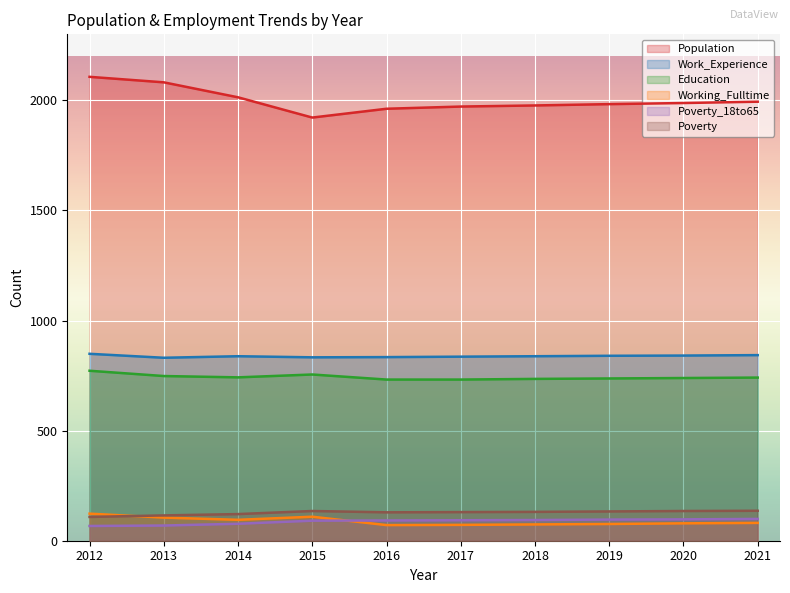

Which series changed the most between 2017 and 2021?

Population